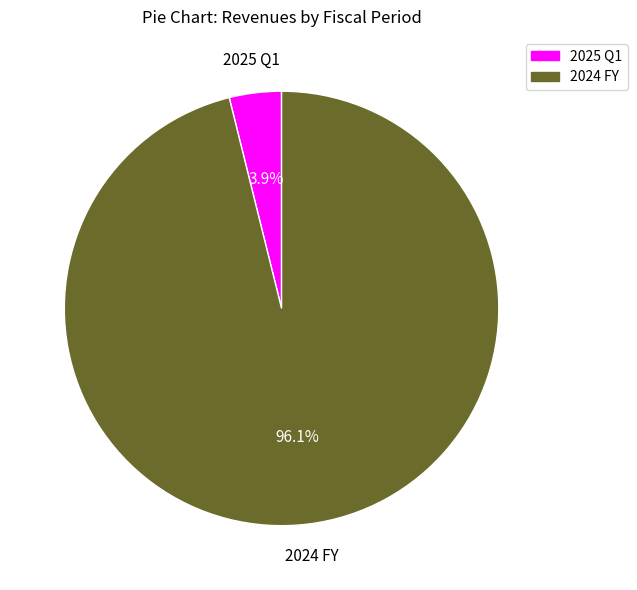

Rank the categories by value from highest to lowest.

2024 FY, 2025 Q1